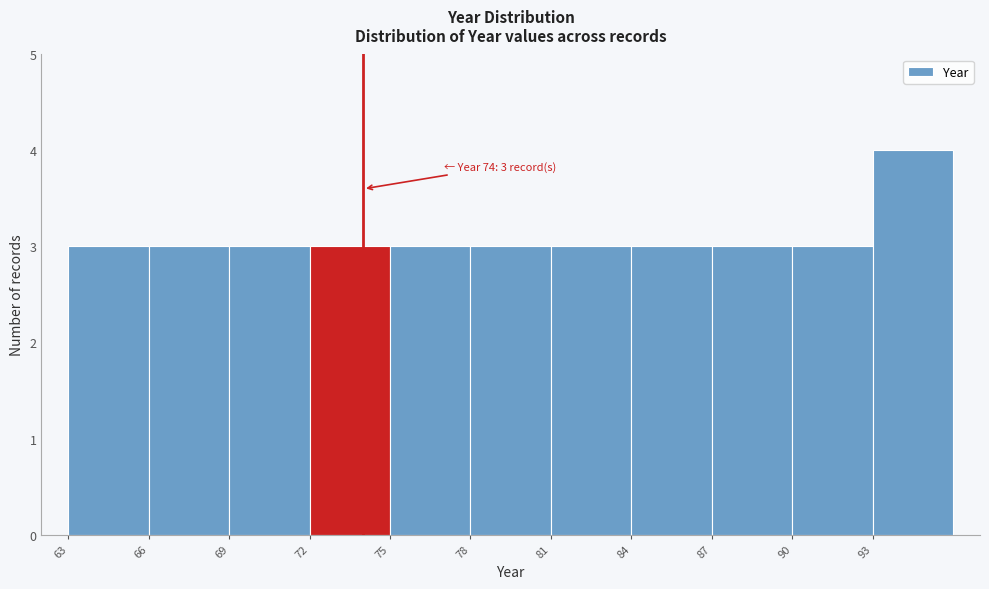

Which range on the x-axis has the tallest bar?

93 to 96